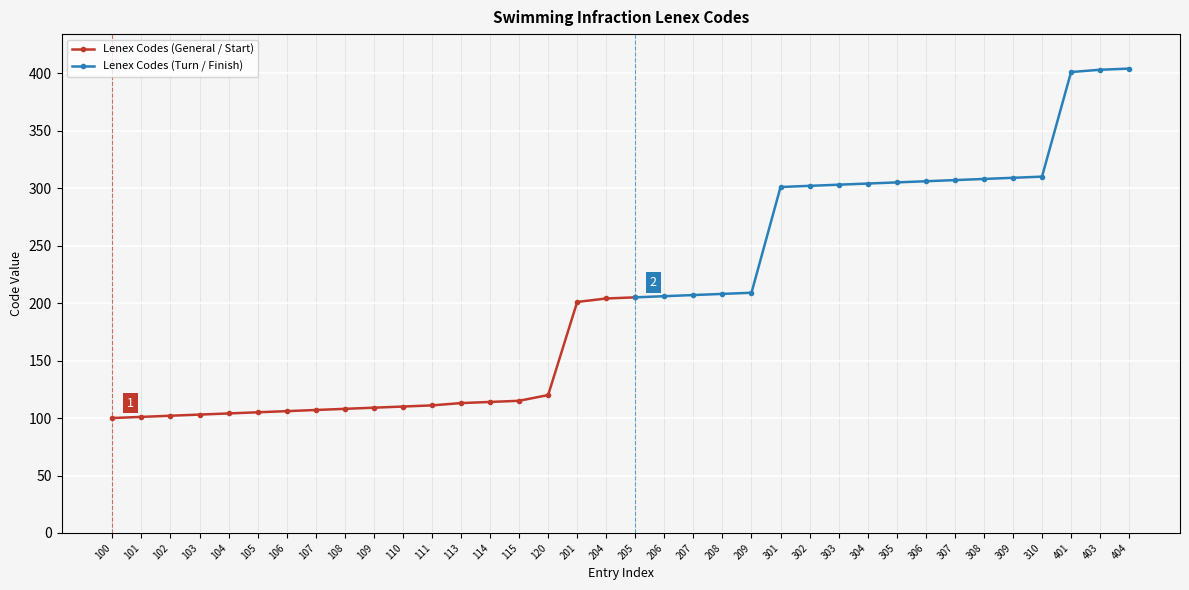

At which label is Lenex Codes (General / Start) closest to 152?

120